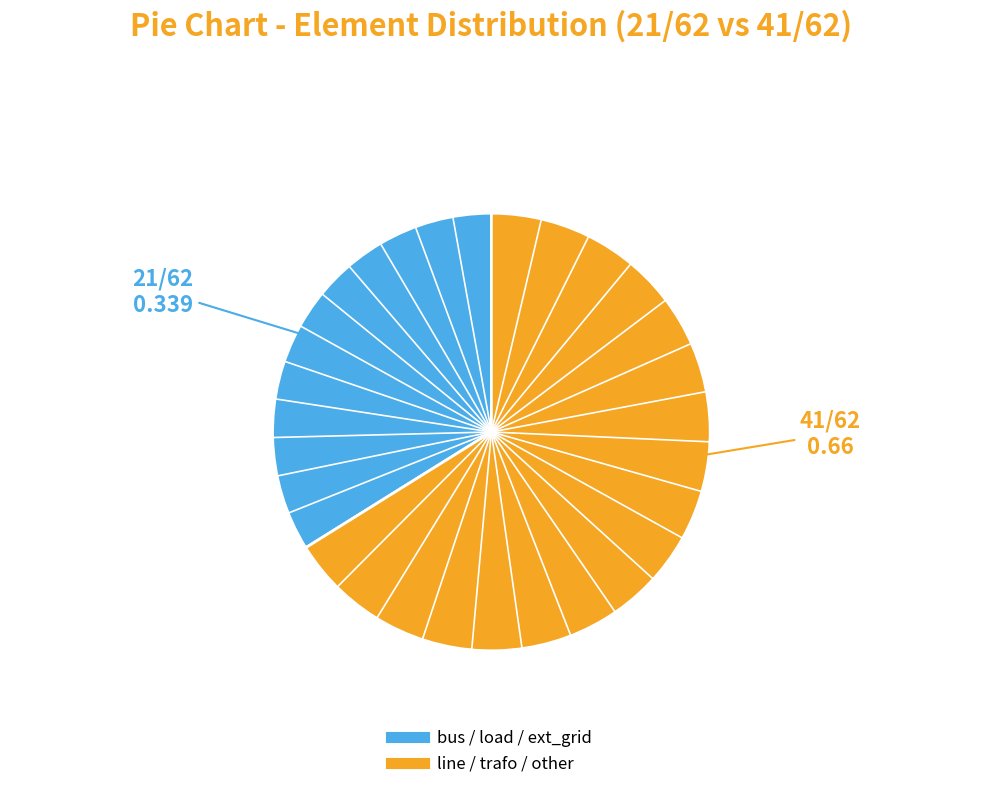

Is there any slice that represents more than half of the pie?

Yes